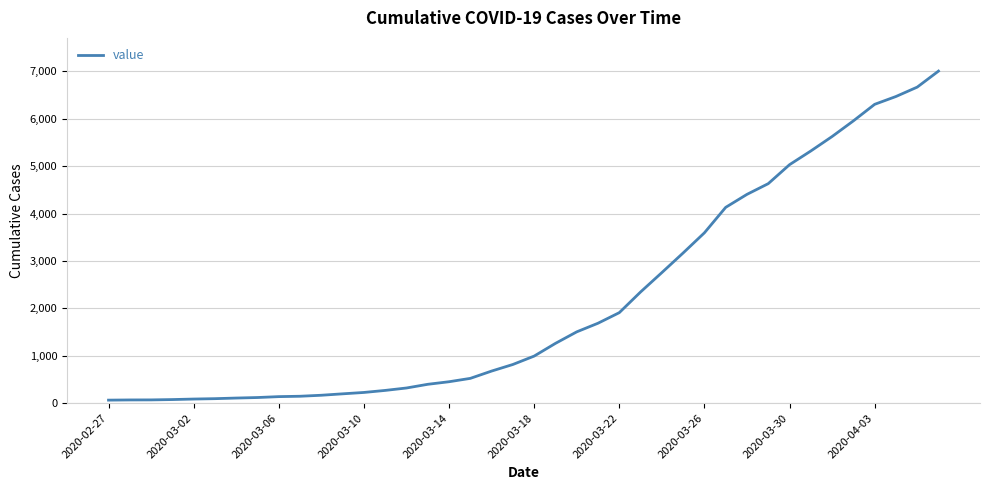

What is the sum of all values?

85760